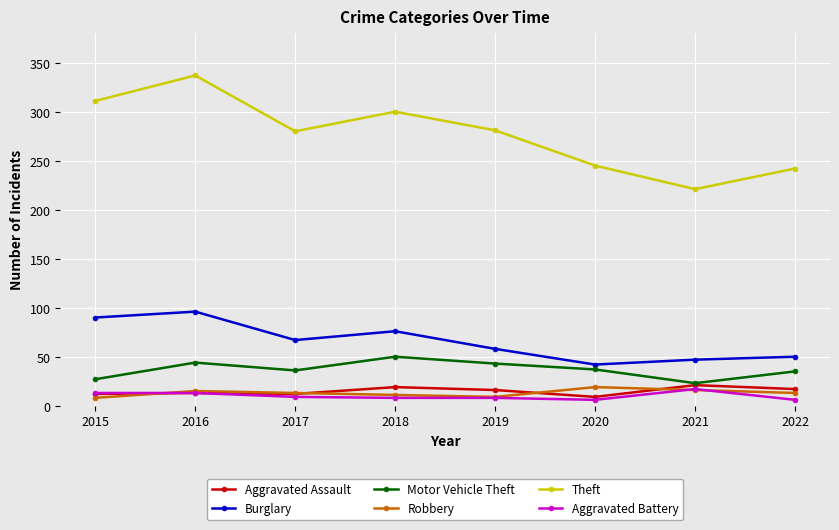

The Motor Vehicle Theft series shows 59 at 2020. True or false?

False